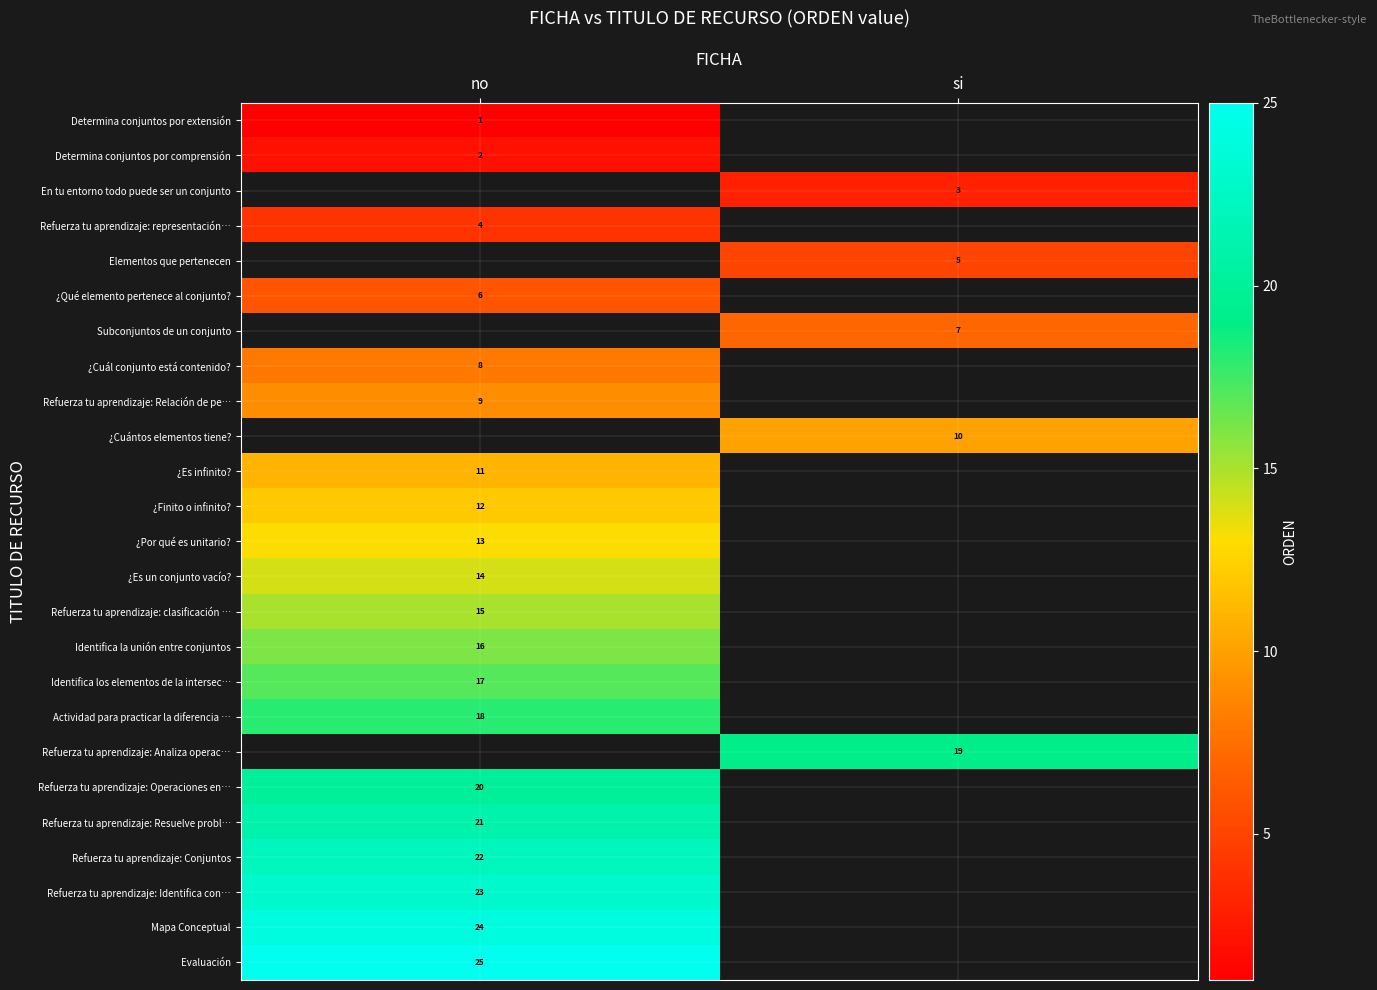

The value of Refuerza tu aprendizaje: Conjuntos at no is 22. True or false?

True